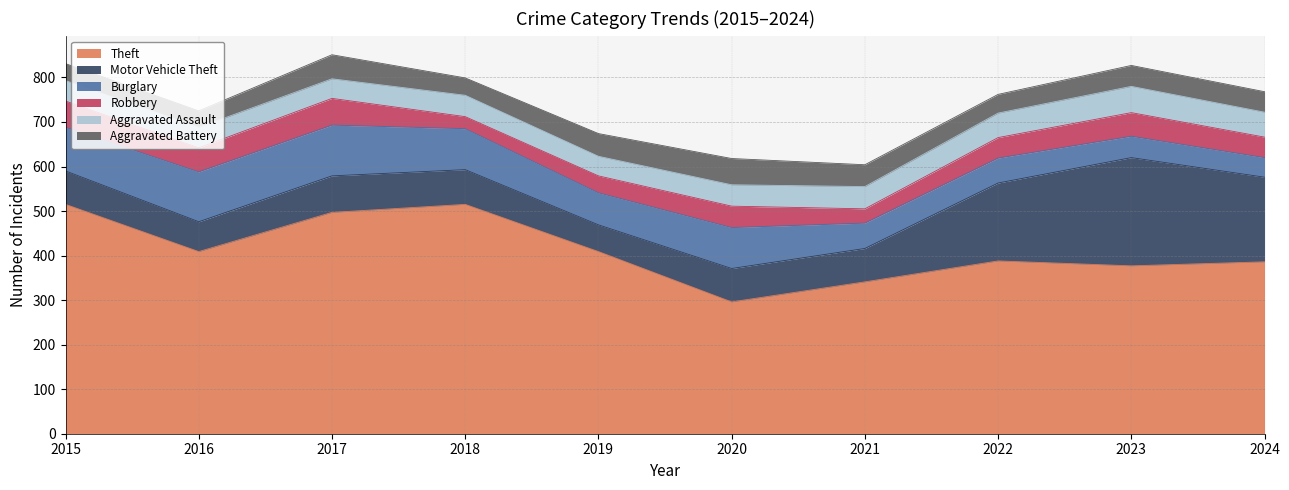

At which category does Theft reach its first local valley?

2016